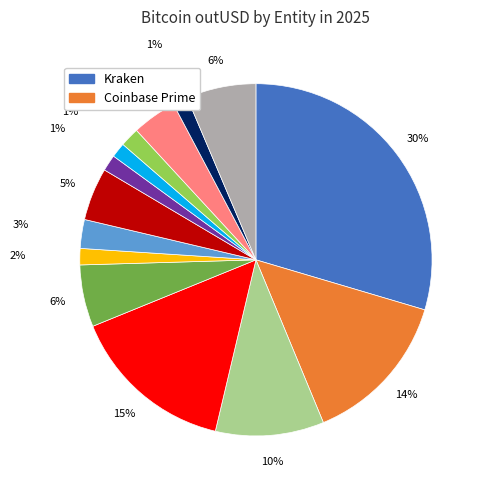

To the nearest percent, what is the average slice percentage?

7%